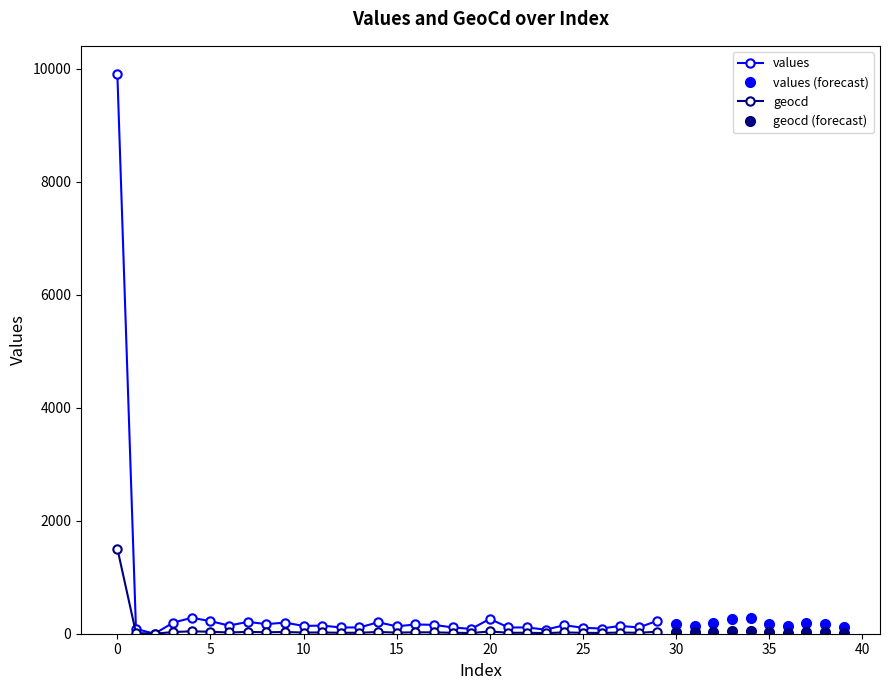

Is it true that values equals 91 at 5?

False